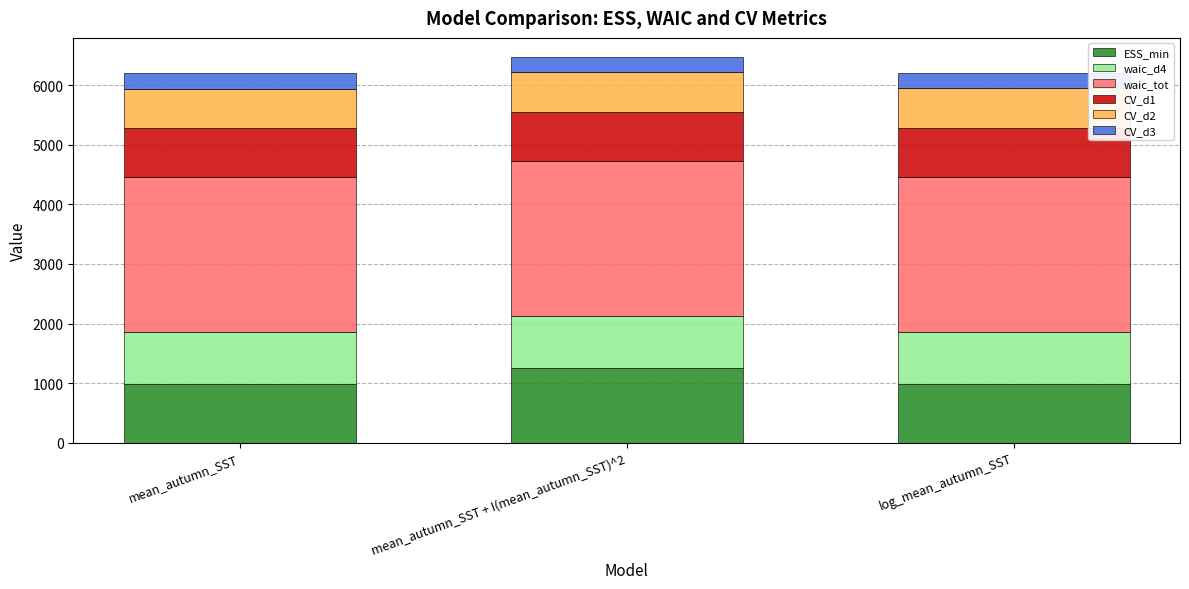

What is the total value across all series at mean_autumn_SST + I(mean_autumn_SST)^2?

6474.1